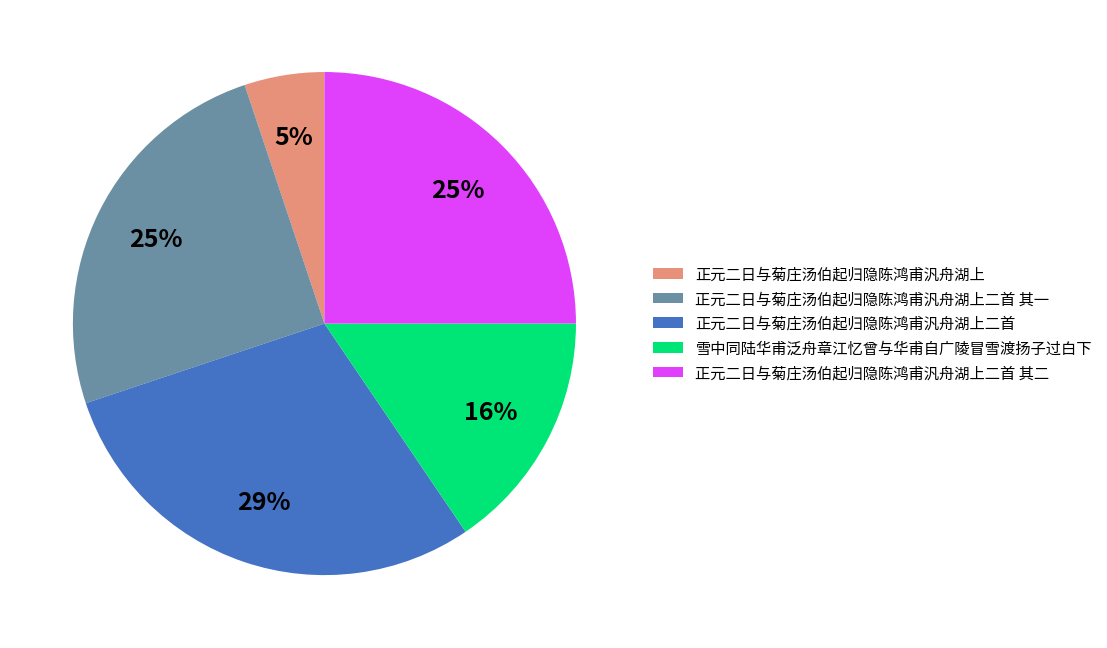

What percentage is the 正元二日与菊庄汤伯起归隐陈鸿甫汎舟湖上二首 其一 slice, to the nearest percent?

25%